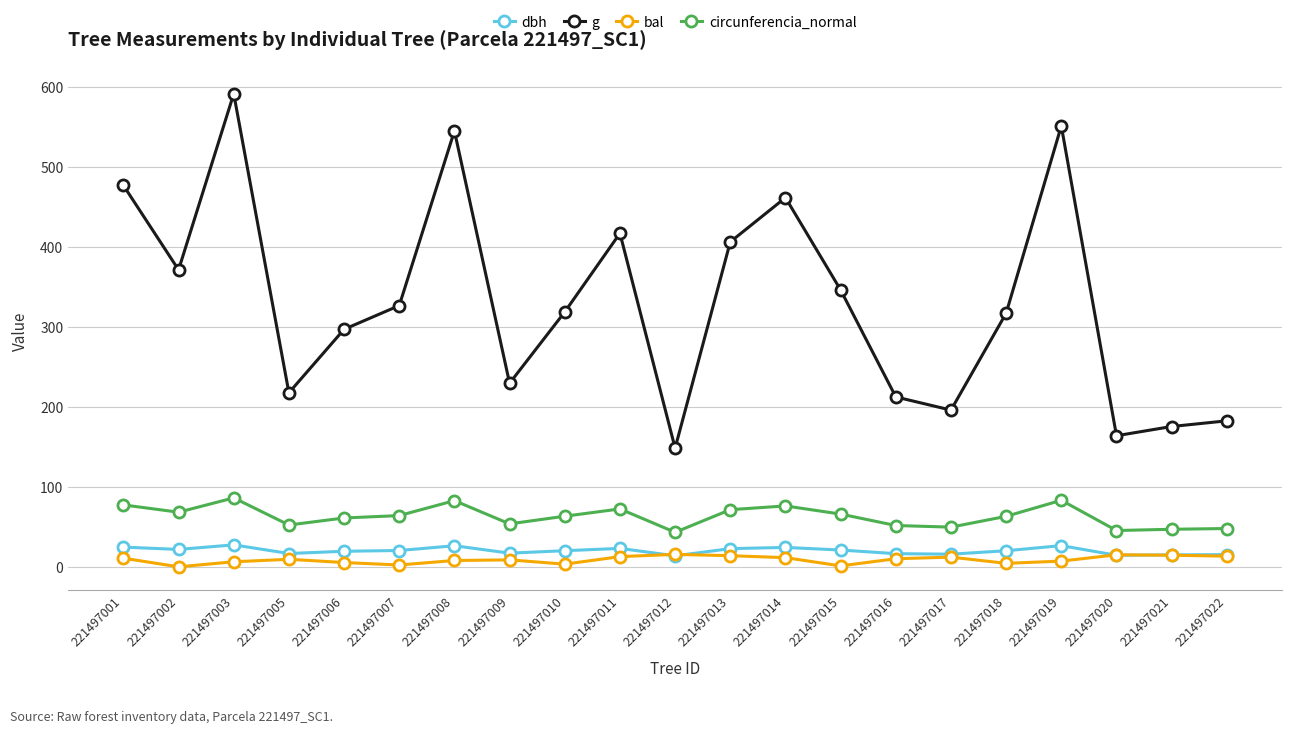

Which series has the widest spread of values?

g